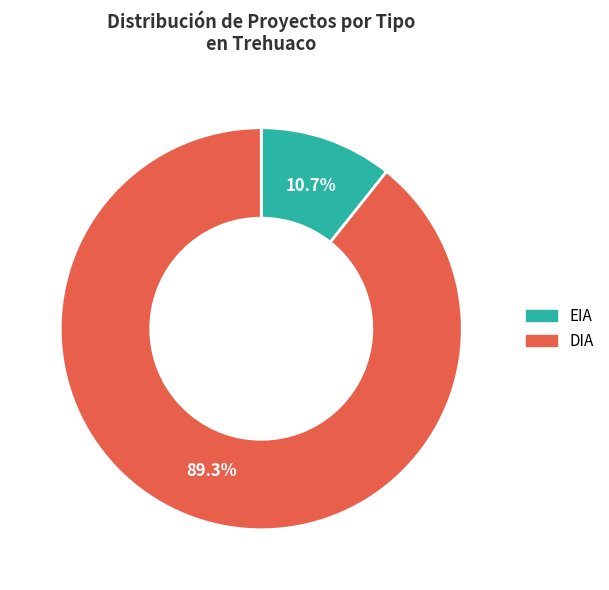

Which category has the smallest portion of the pie?

EIA